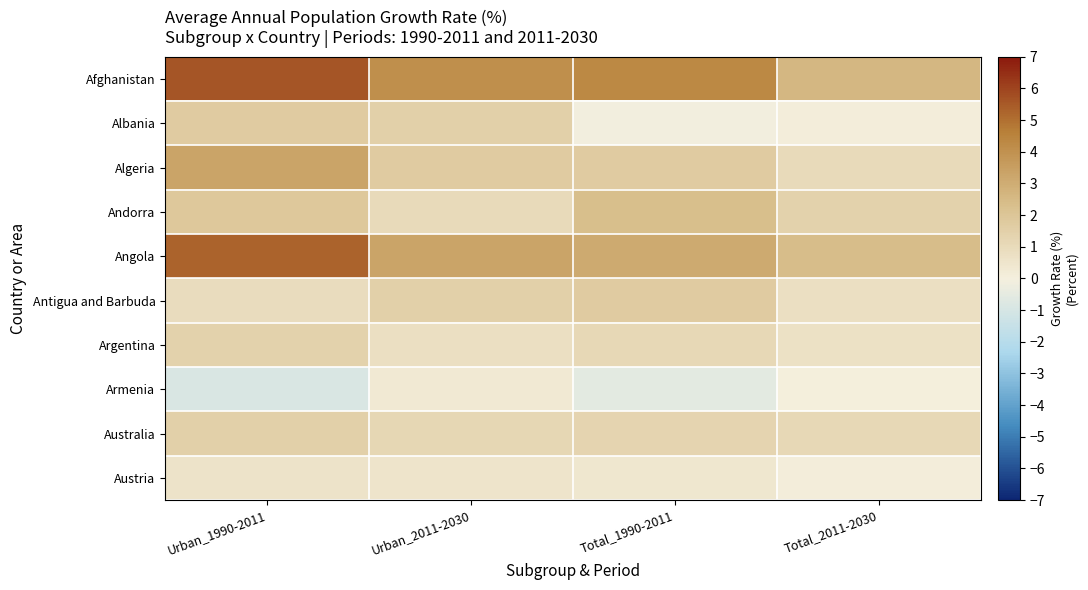

Rank the series at Total_2011-2030 from lowest to highest value.

Armenia, Albania, Austria, Argentina, Antigua and Barbuda, Algeria, Australia, Andorra, Angola, Afghanistan